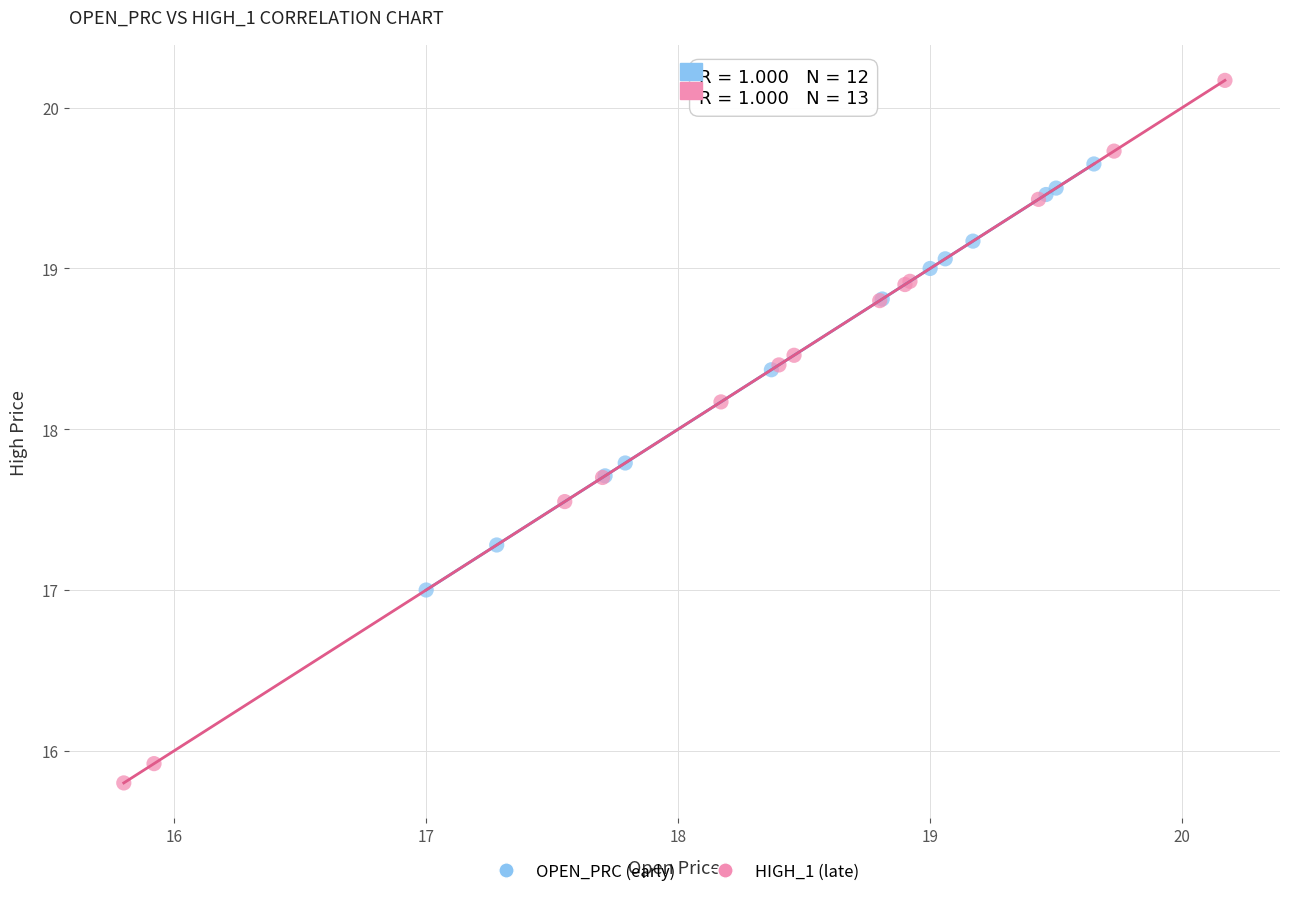

Which series has the widest spread of Y values?

HIGH_1 (late)